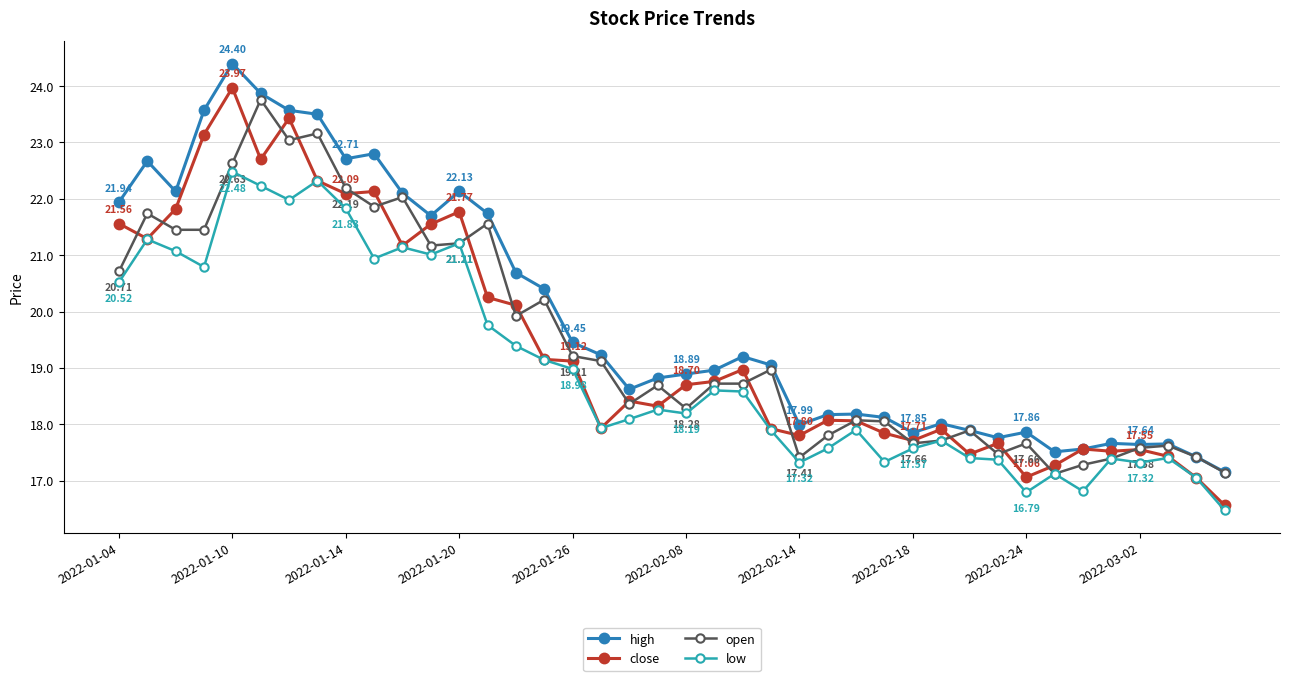

What is the sum of all high values?

796.6